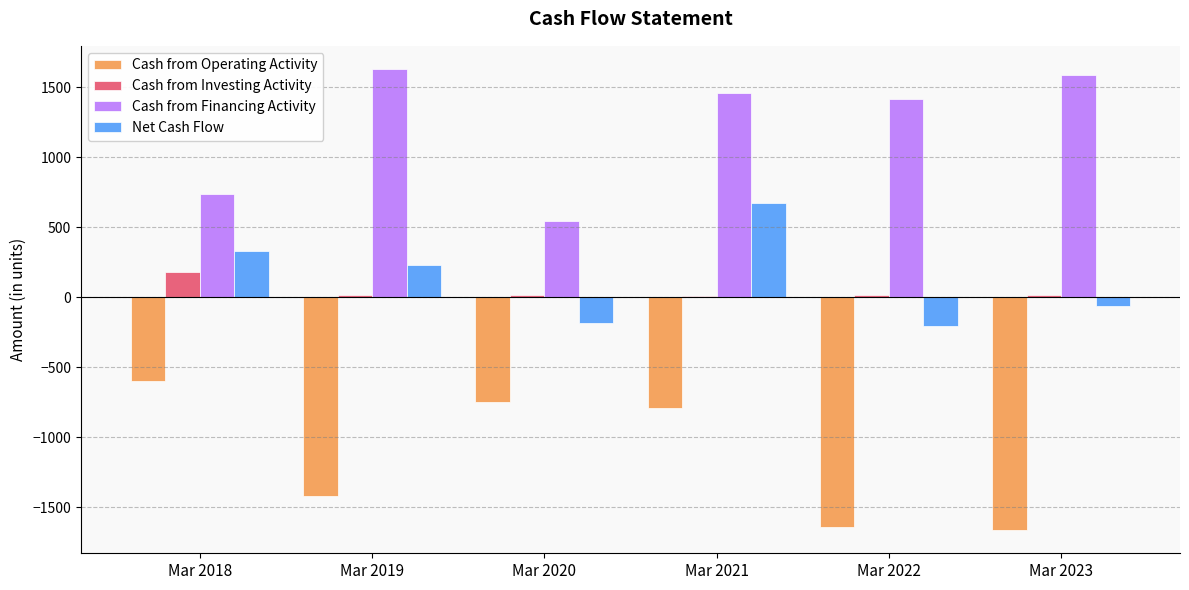

What is the highest value of the Cash from Investing Activity series?

184